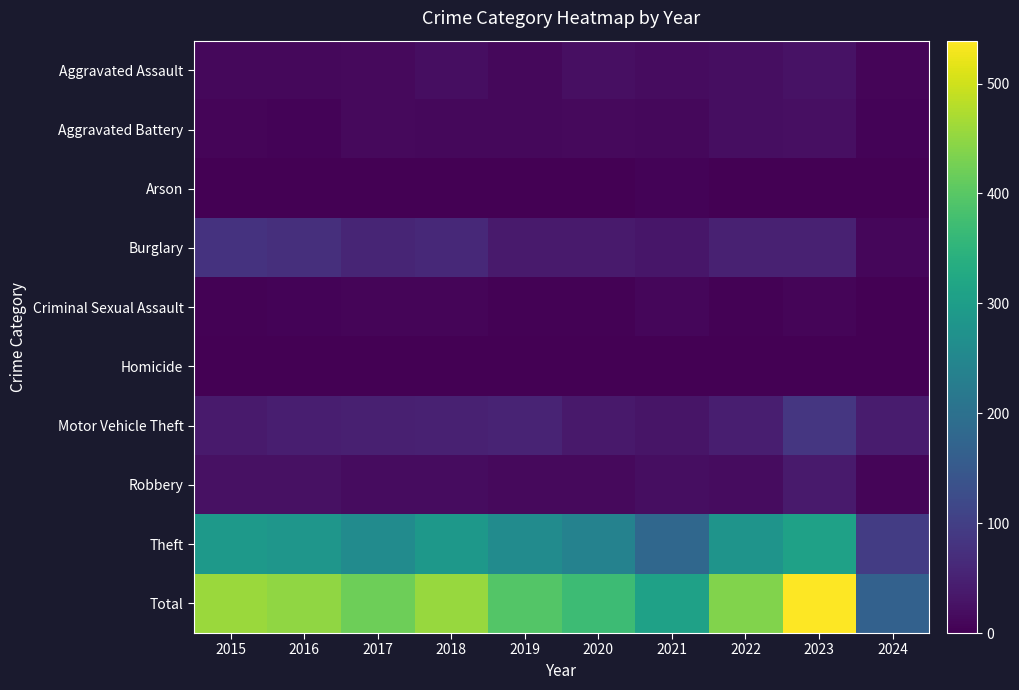

Which series has the largest range (max minus min)?

Total